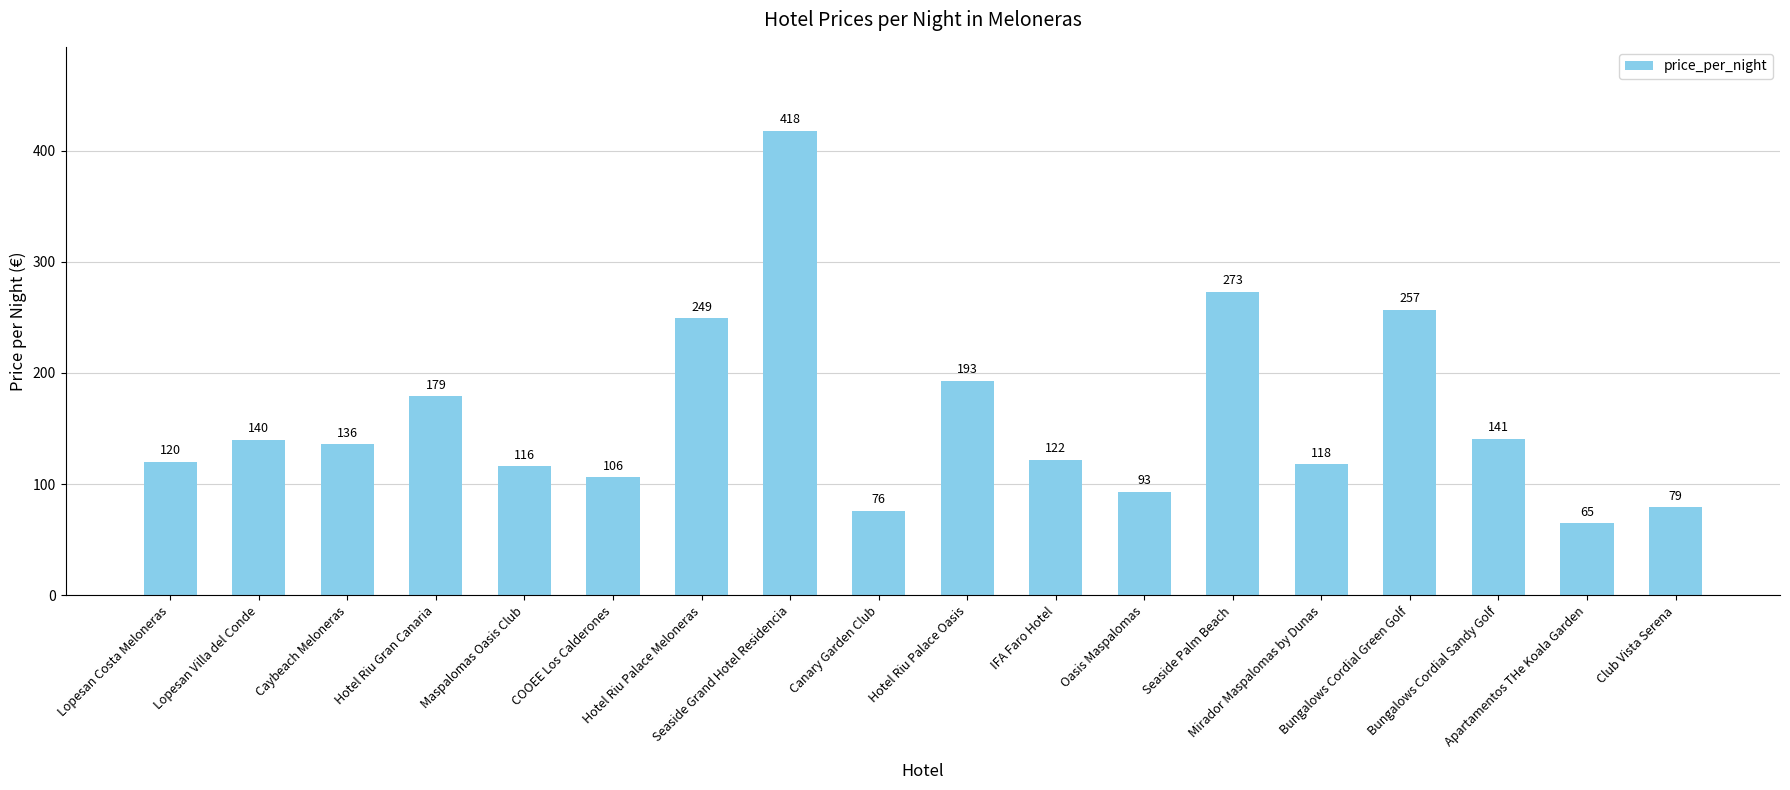

Which has a higher value, Oasis Maspalomas or Apartamentos THe Koala Garden?

Oasis Maspalomas